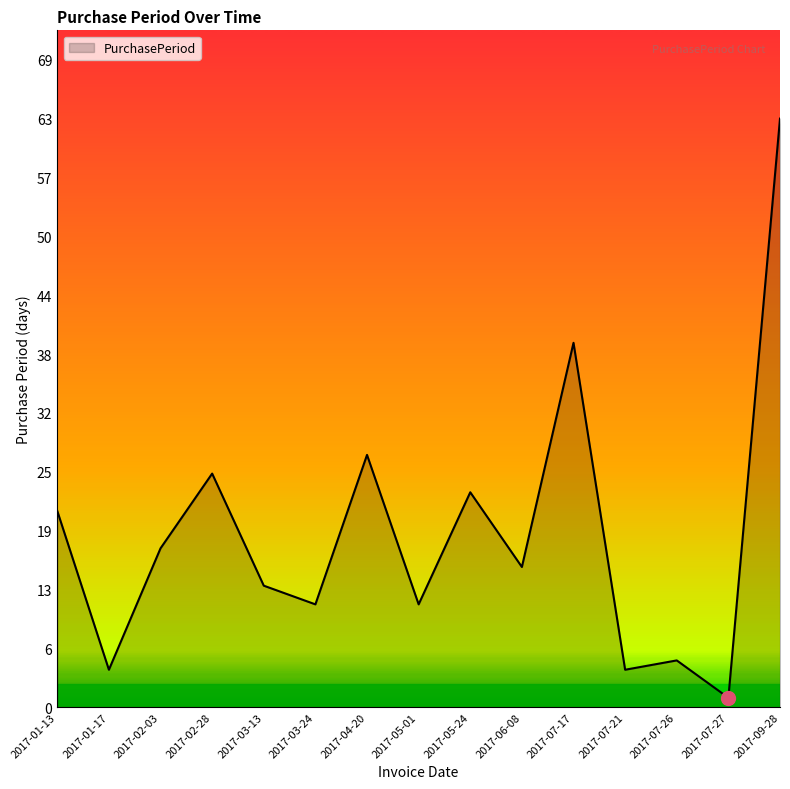

Which has a higher value, 2017-07-26 or 2017-02-03?

2017-02-03